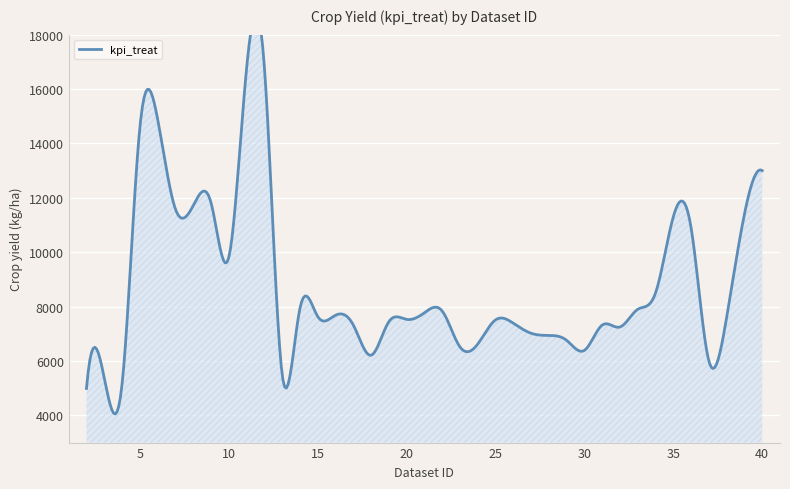

How many values are below 7600?

19